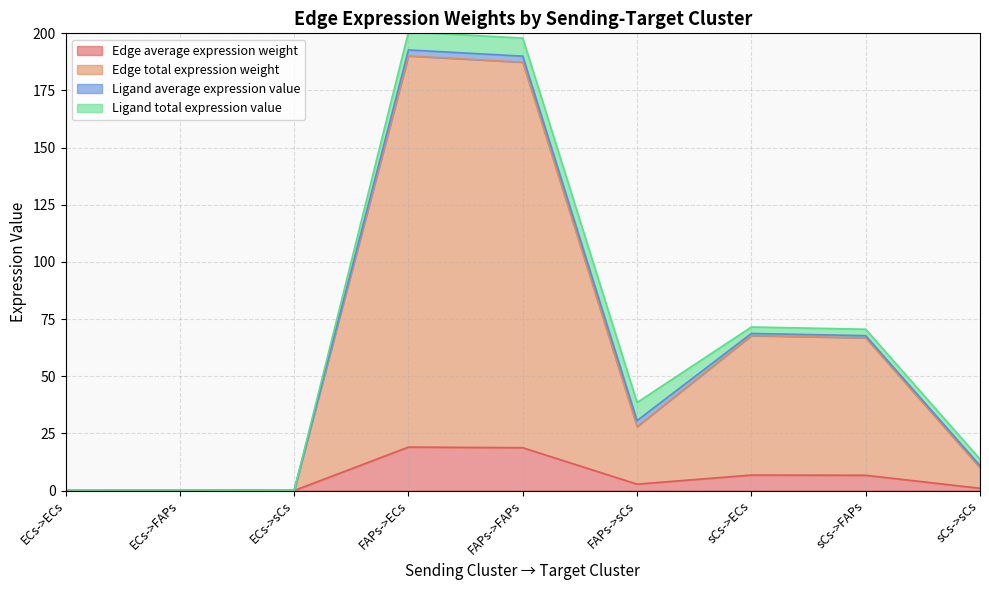

Is it true that Edge total expression weight equals 187.4 at FAPs->FAPs?

True